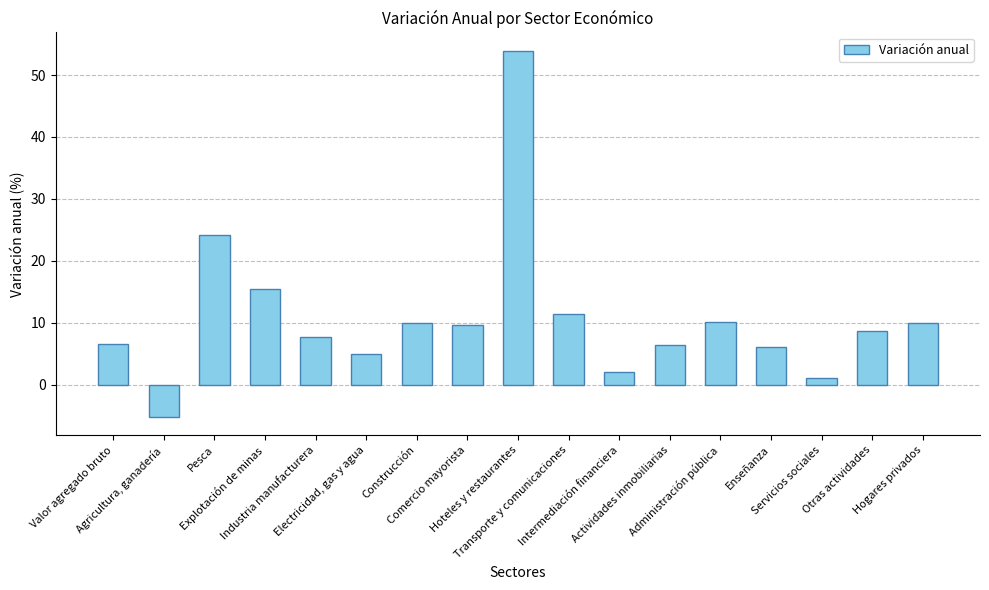

How many positive values are there?

16